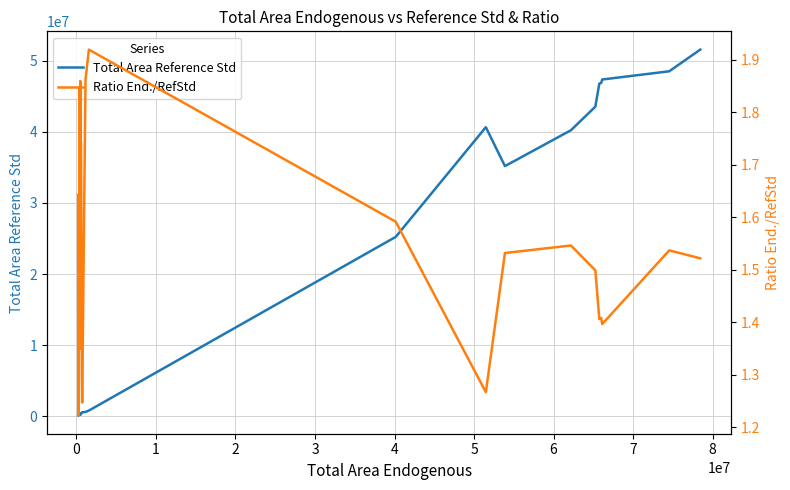

What is the maximum value for Total Area Reference Std?

51547276